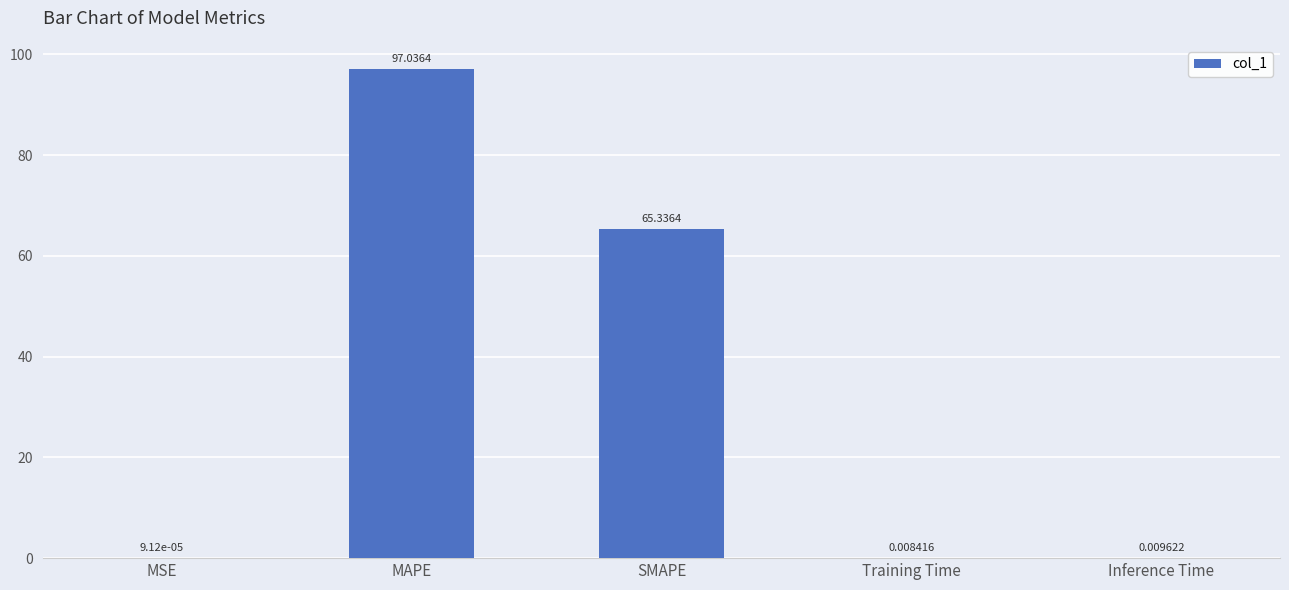

How many categories are shown in the chart?

5